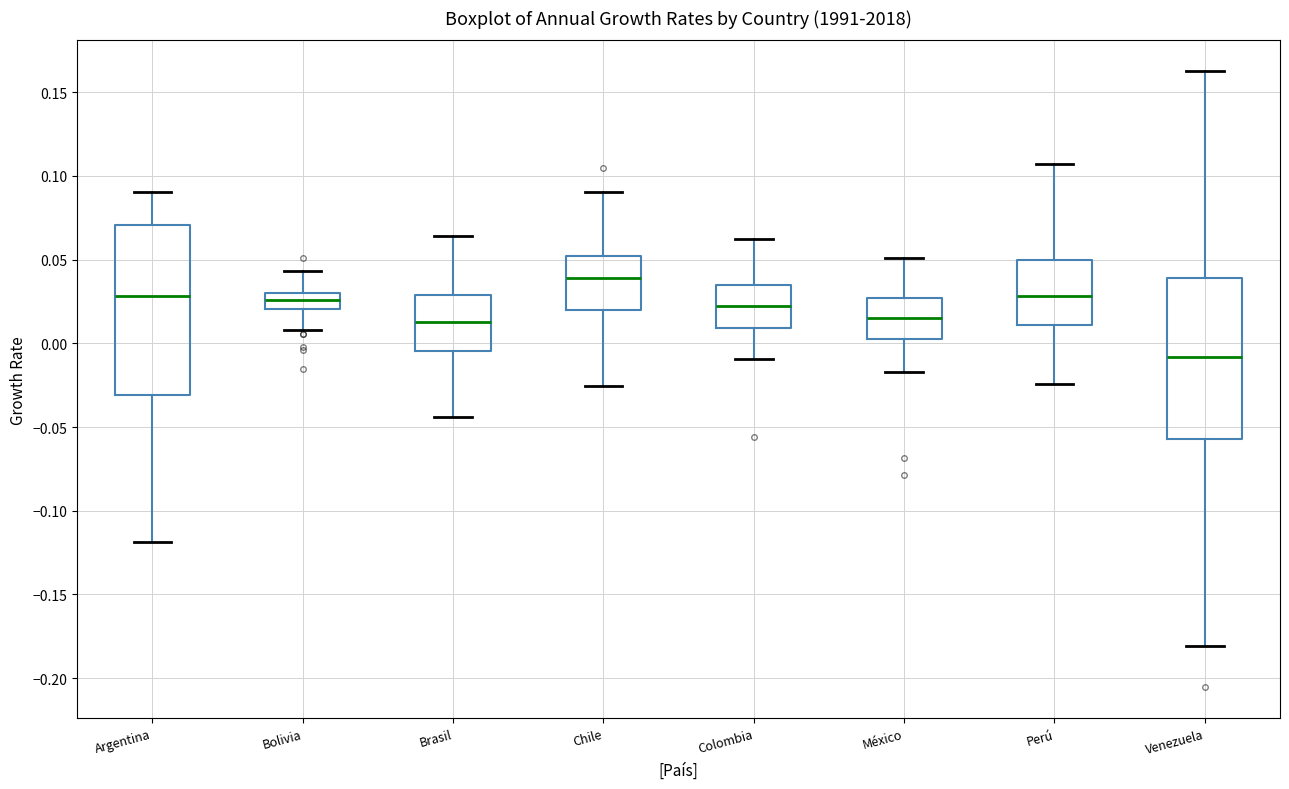

Which box's median line is the highest?

Chile